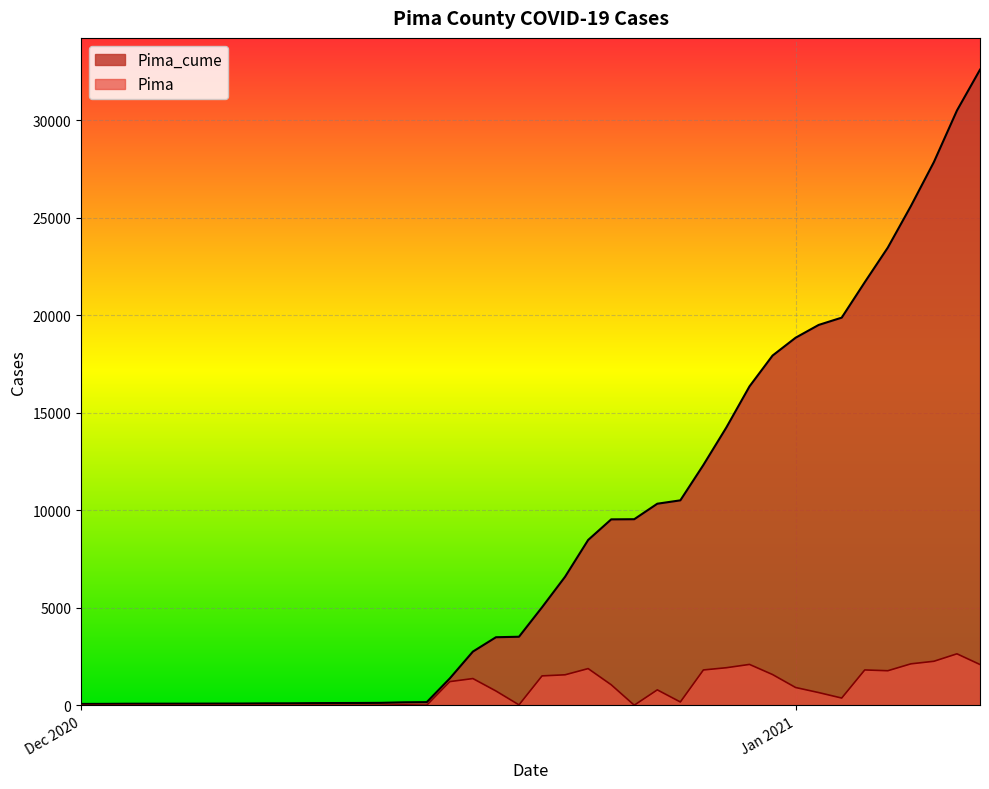

What is the value of the Pima point at the 29th from the left?

1929